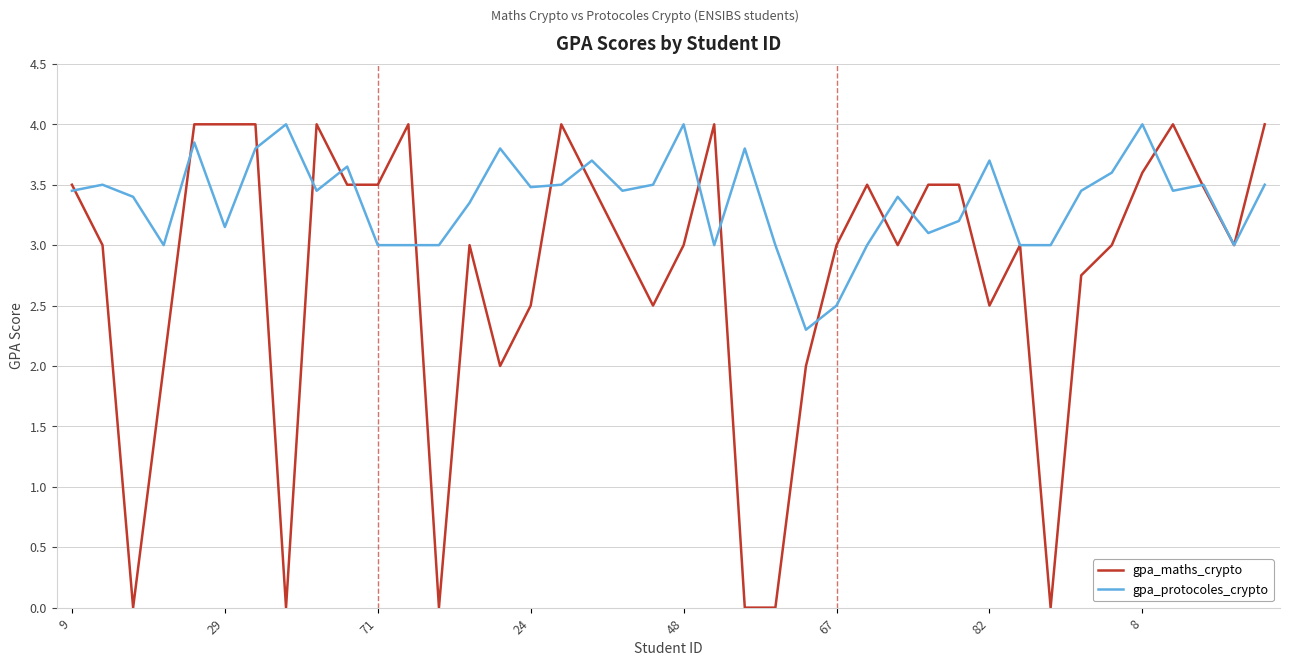

Which series has the widest spread of values?

gpa_maths_crypto